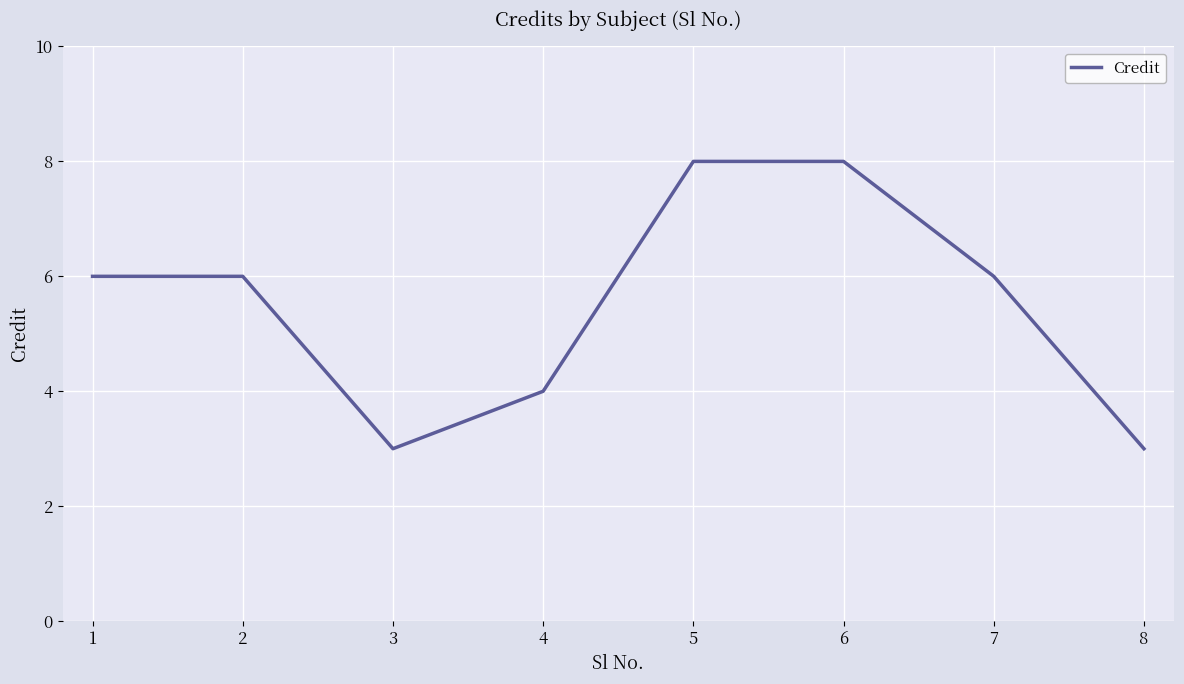

How many lines are shown in the chart?

1